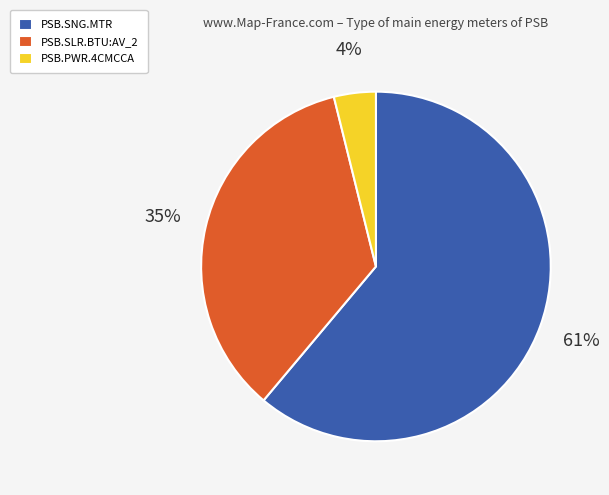

What is the largest slice in the pie chart?

PSB.SNG.MTR